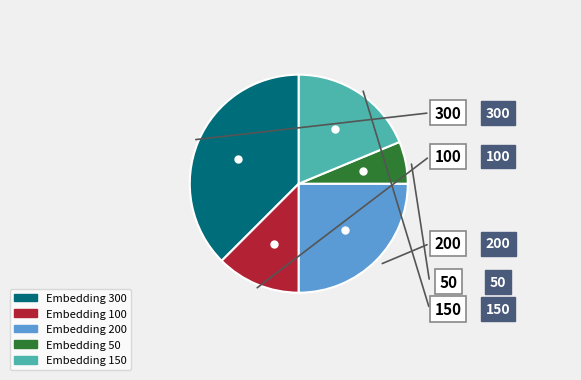

Is there any slice that represents more than half of the pie?

No